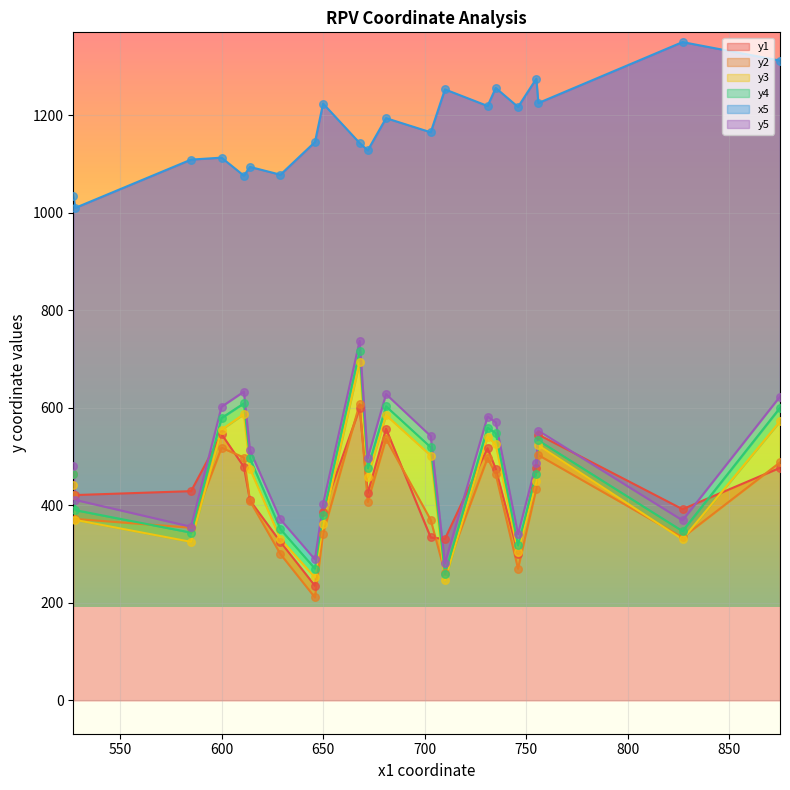

Which series has the widest spread of Y values?

y4